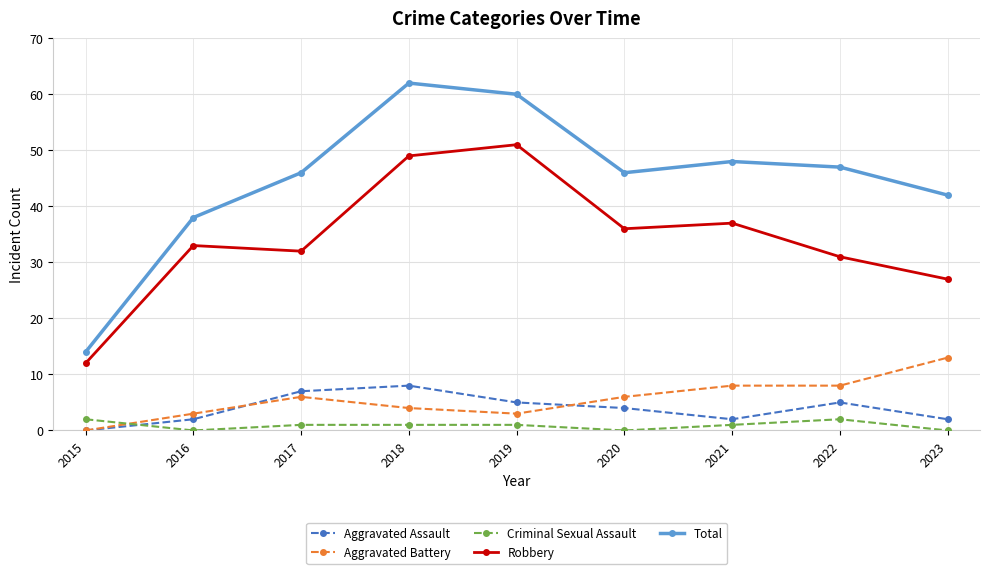

What are all the series names shown in the legend?

Aggravated Assault, Aggravated Battery, Criminal Sexual Assault, Robbery, Total